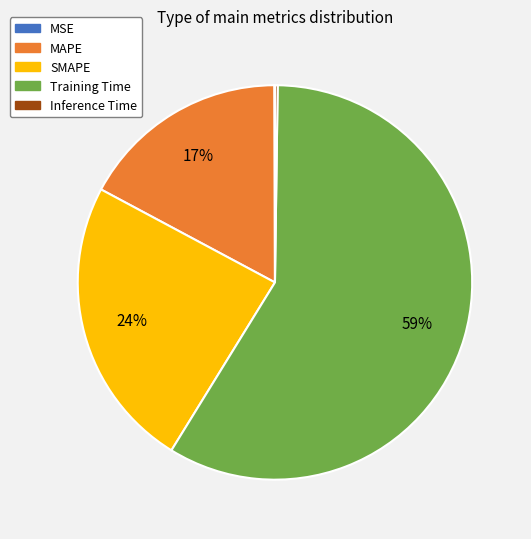

What percentage is the Training Time slice, to the nearest percent?

59%